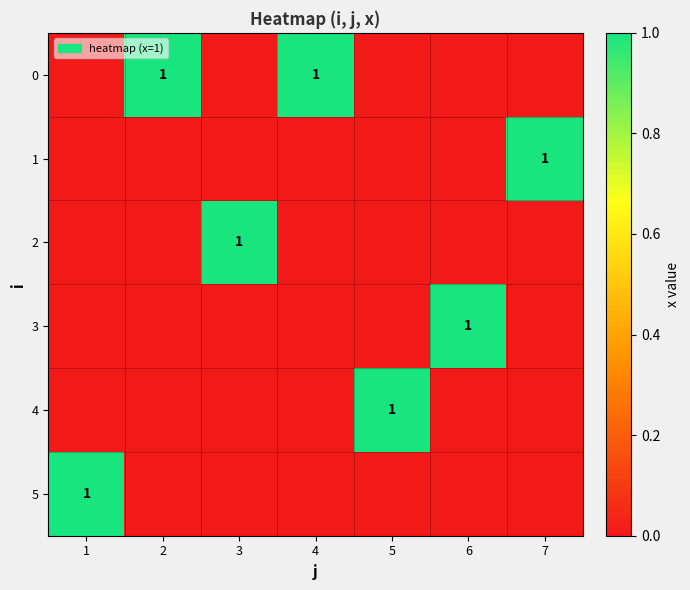

The 1 series shows 1 at 7. True or false?

True